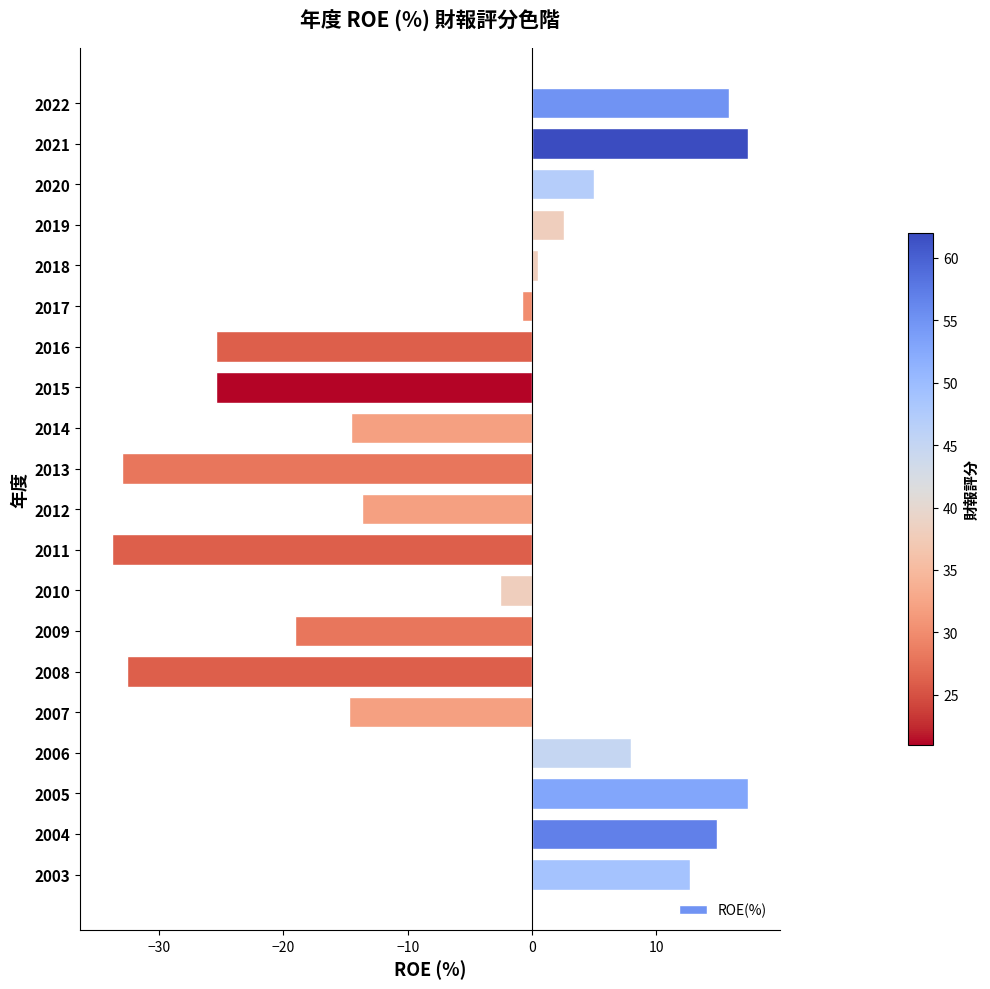

The chart shows a value of 12.7 at 2003. True or false?

True